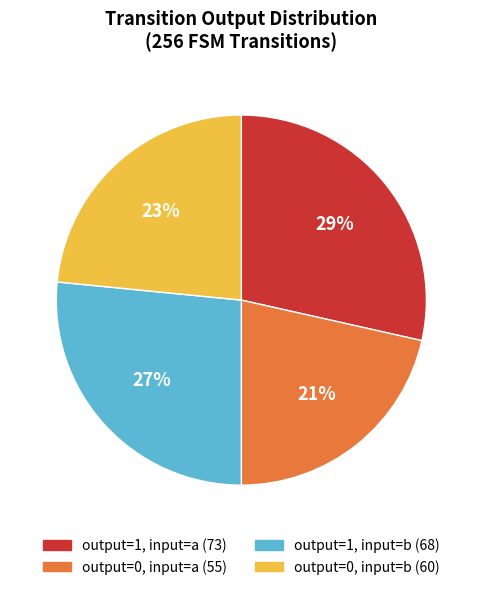

Is output=0, input=b the majority of the pie?

No